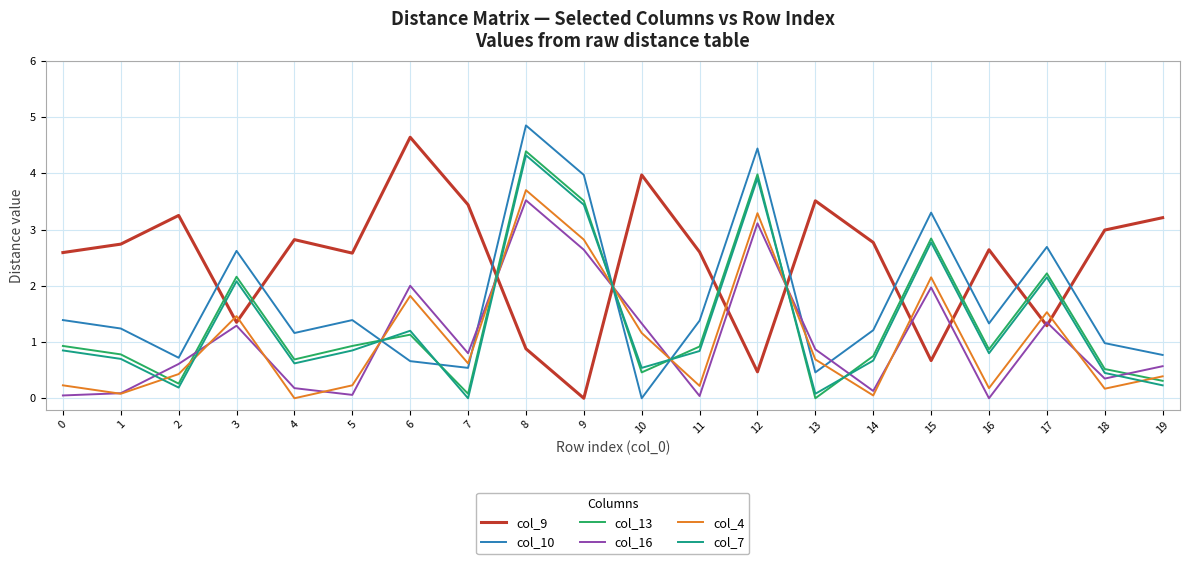

What are all the series names shown in the legend?

col_9, col_10, col_13, col_16, col_4, col_7